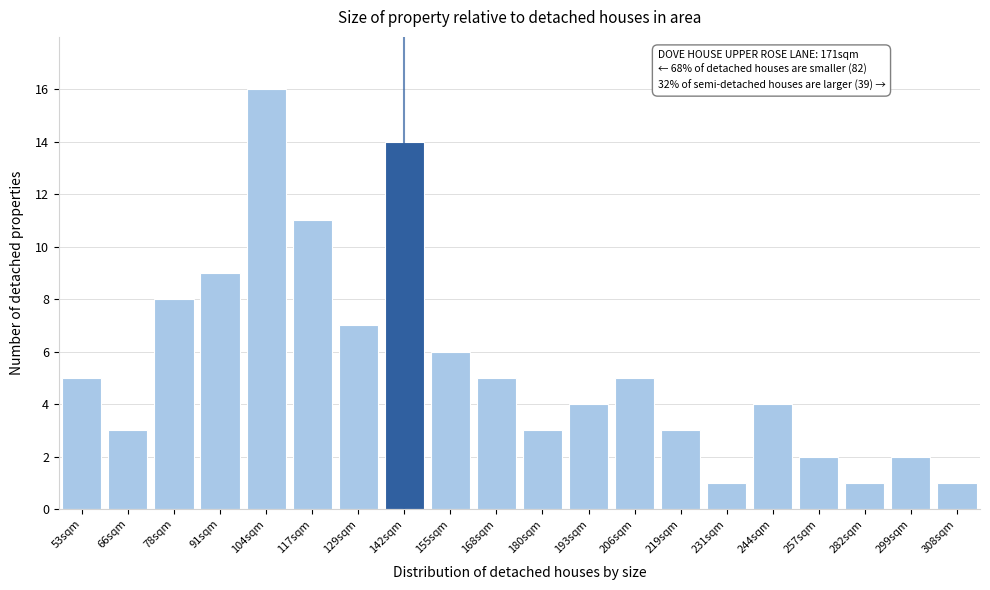

Reading left to right, what are all the values shown in this chart?

5	3	8	9	16	11	7	14	6	5	3	4	5	3	1	4	2	1	2	1